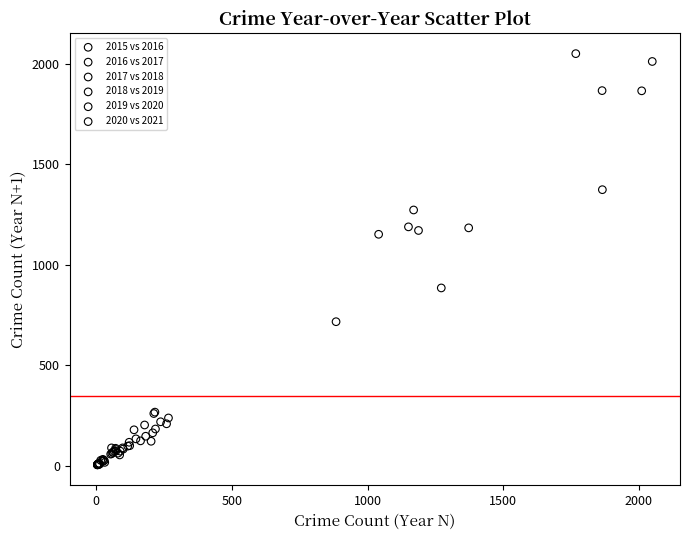

Which series reaches the maximum Y coordinate?

2015 vs 2016